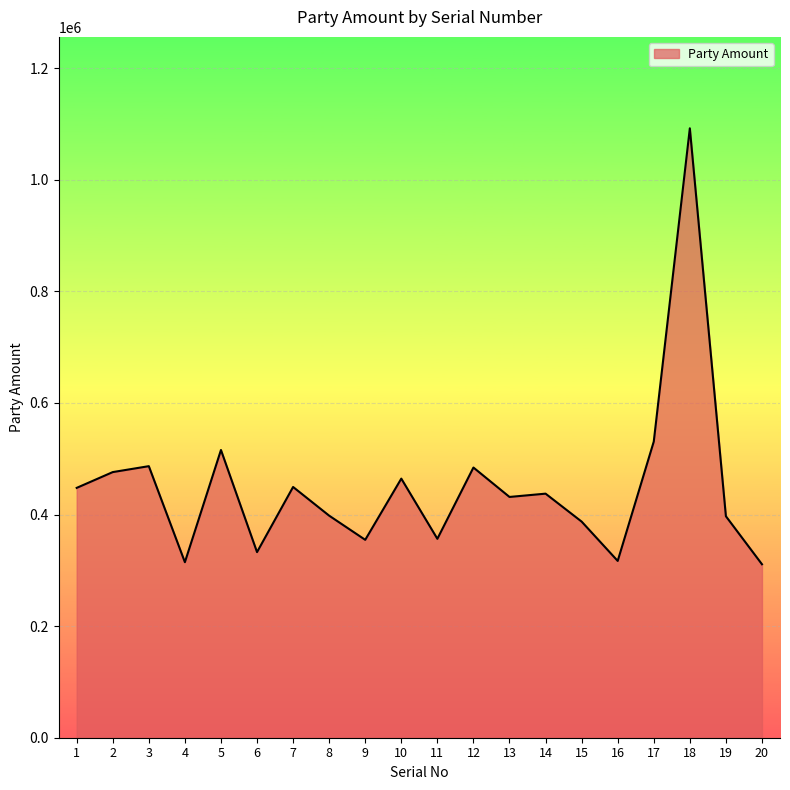

What is the greatest value displayed?

1092051